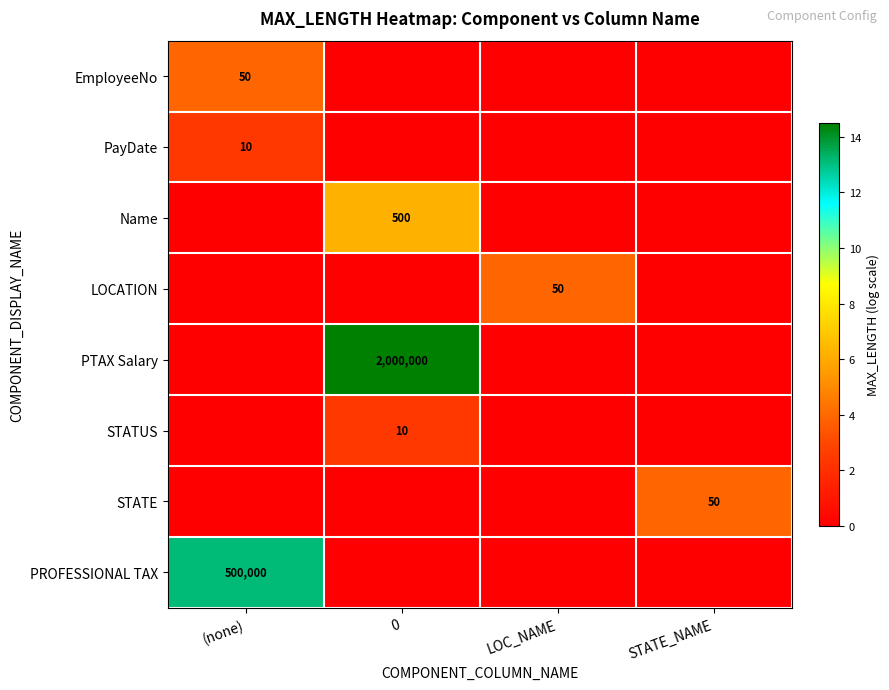

The value of LOCATION at LOC_NAME is 50. True or false?

True